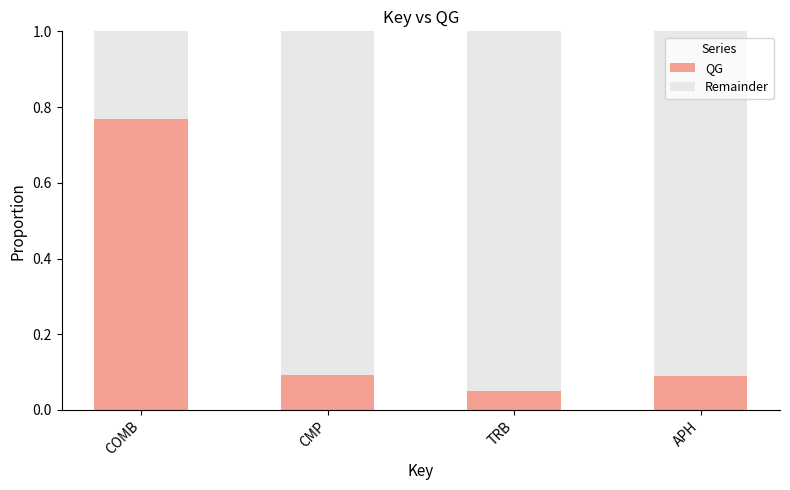

Are the bars grouped side by side (vs. stacked)?

No